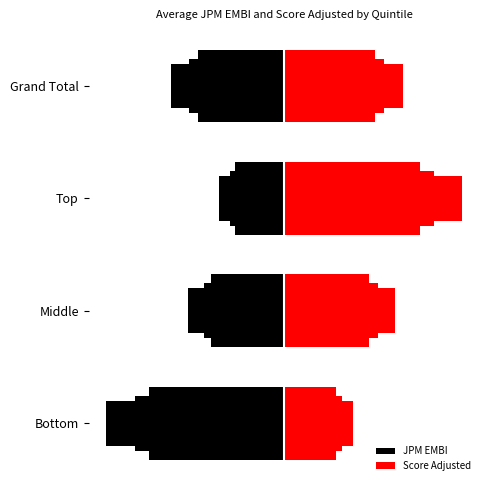

List the series in order of their overall mean, lowest first.

JPM EMBI, Score Adjusted